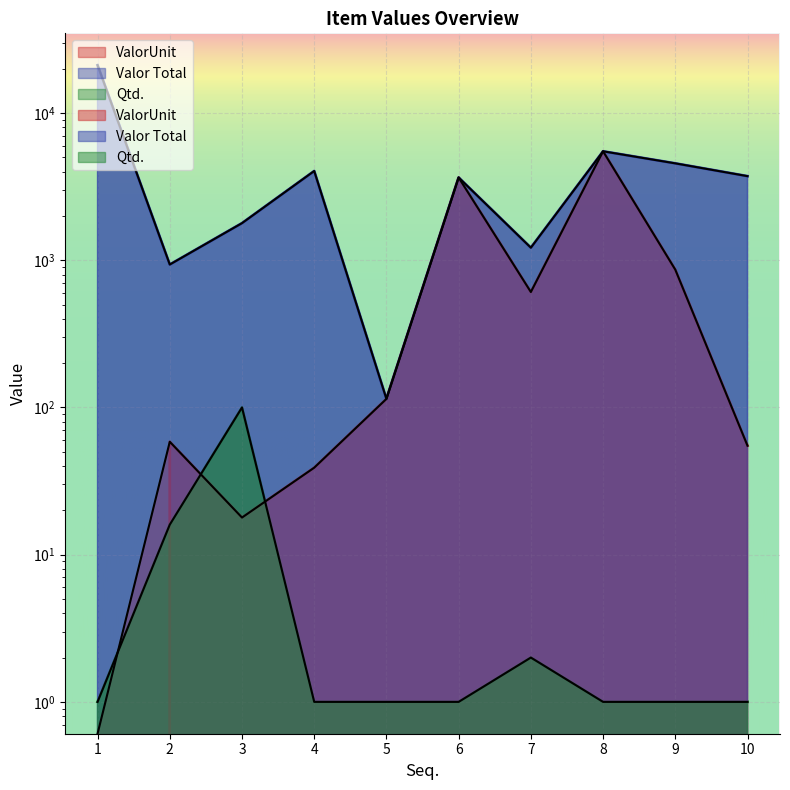

Reading right to left, extract all data points from this chart.

ValorUnit: 55.0	864.0	5501.3	609.0	3649.4	114.4	39.0	17.9	58.5	0.0
Valor Total: 3729.8	4555.9	5501.3	1218.0	3649.4	114.4	4042.2	1788.0	936.0	21170.0
Qtd.: 1.0	1.0	1.0	2.0	1.0	1.0	1.0	100.0	16.0	1.0